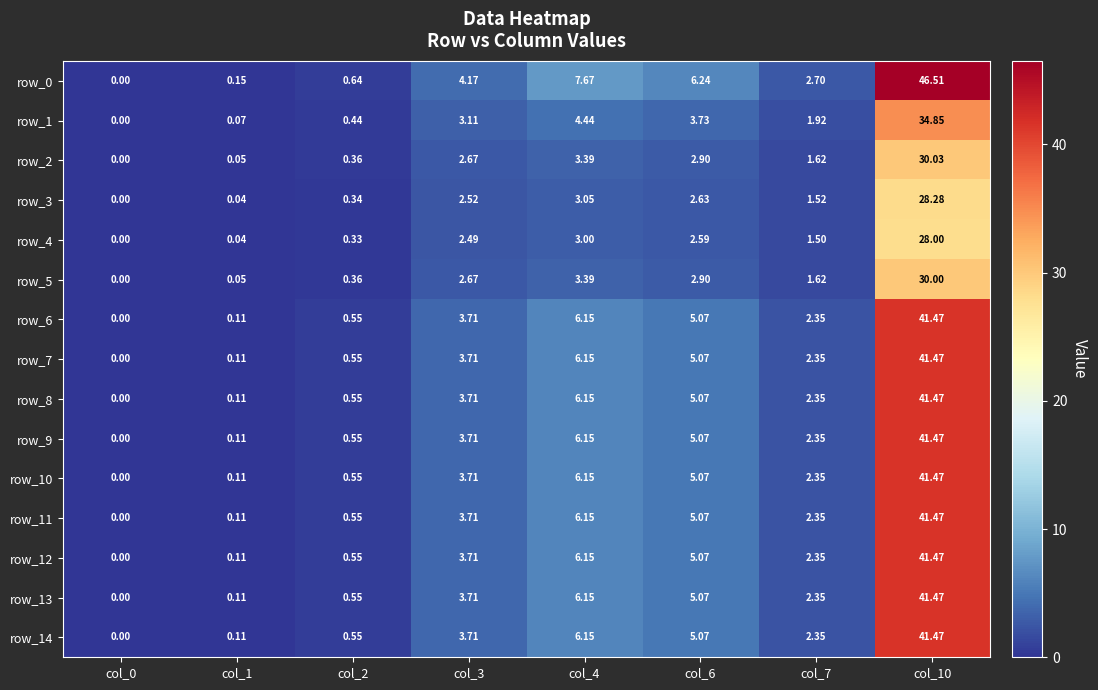

At which category is the sum across all series the highest?

col_10